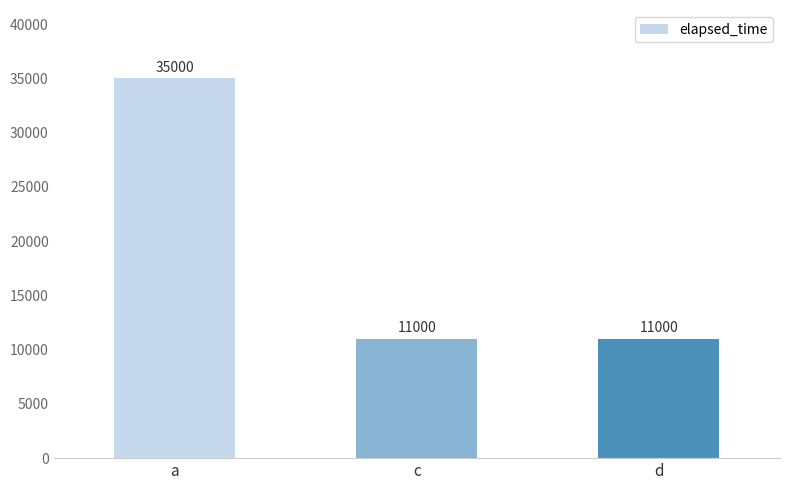

The value at d is 11000. True or false?

True